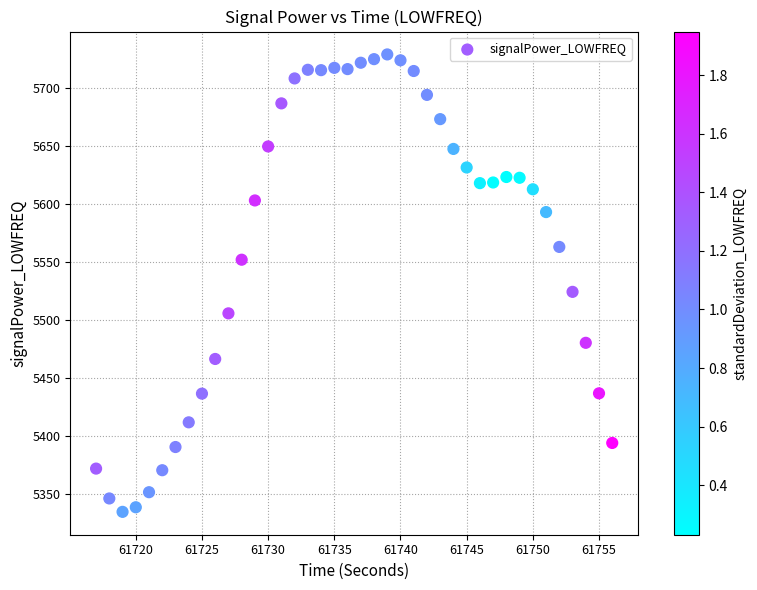

What is the range of X values (max minus min)?

39.0